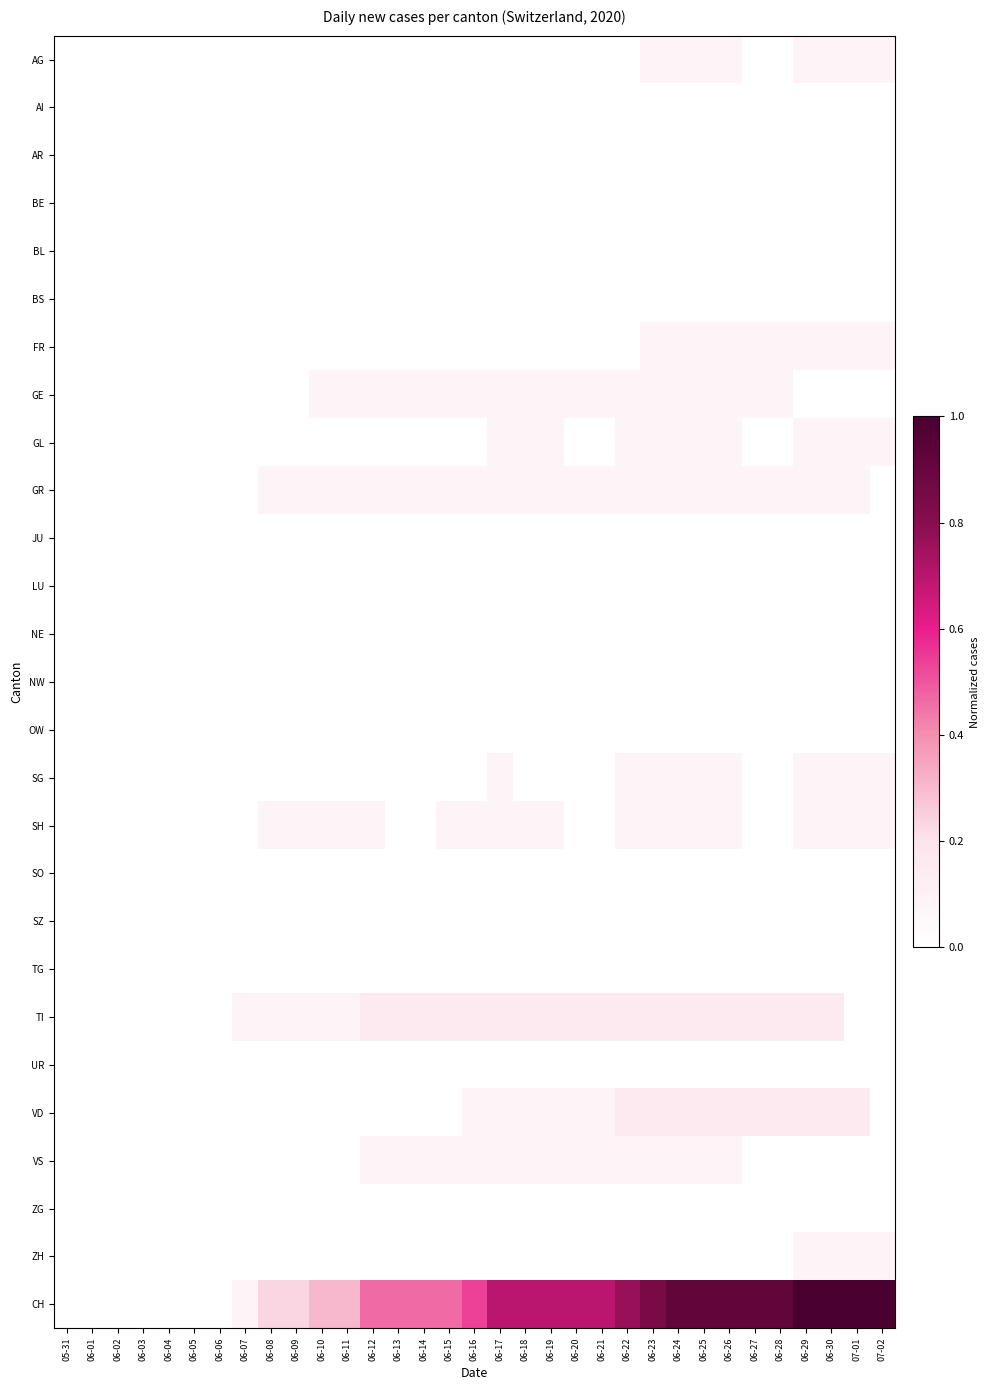

Reading right to left, transcribe all the data shown in this chart.

AG: 07-02=0.1	07-01=0.1	06-30=0.1	06-29=0.1	06-28=0.0	06-27=0.0	06-26=0.1	06-25=0.1	06-24=0.1	06-23=0.1	06-22=0.0	06-21=0.0	06-20=0.0	06-19=0.0	06-18=0.0	06-17=0.0	06-16=0.0	06-15=0.0	06-14=0.0	06-13=0.0	06-12=0.0	06-11=0.0	06-10=0.0	06-09=0.0	06-08=0.0	06-07=0.0	06-06=0.0	06-05=0.0	06-04=0.0	06-03=0.0	06-02=0.0	06-01=0.0	05-31=0.0
AI: 07-02=0.0	07-01=0.0	06-30=0.0	06-29=0.0	06-28=0.0	06-27=0.0	06-26=0.0	06-25=0.0	06-24=0.0	06-23=0.0	06-22=0.0	06-21=0.0	06-20=0.0	06-19=0.0	06-18=0.0	06-17=0.0	06-16=0.0	06-15=0.0	06-14=0.0	06-13=0.0	06-12=0.0	06-11=0.0	06-10=0.0	06-09=0.0	06-08=0.0	06-07=0.0	06-06=0.0	06-05=0.0	06-04=0.0	06-03=0.0	06-02=0.0	06-01=0.0	05-31=0.0
AR: 07-02=0.0	07-01=0.0	06-30=0.0	06-29=0.0	06-28=0.0	06-27=0.0	06-26=0.0	06-25=0.0	06-24=0.0	06-23=0.0	06-22=0.0	06-21=0.0	06-20=0.0	06-19=0.0	06-18=0.0	06-17=0.0	06-16=0.0	06-15=0.0	06-14=0.0	06-13=0.0	06-12=0.0	06-11=0.0	06-10=0.0	06-09=0.0	06-08=0.0	06-07=0.0	06-06=0.0	06-05=0.0	06-04=0.0	06-03=0.0	06-02=0.0	06-01=0.0	05-31=0.0
BE: 07-02=0.0	07-01=0.0	06-30=0.0	06-29=0.0	06-28=0.0	06-27=0.0	06-26=0.0	06-25=0.0	06-24=0.0	06-23=0.0	06-22=0.0	06-21=0.0	06-20=0.0	06-19=0.0	06-18=0.0	06-17=0.0	06-16=0.0	06-15=0.0	06-14=0.0	06-13=0.0	06-12=0.0	06-11=0.0	06-10=0.0	06-09=0.0	06-08=0.0	06-07=0.0	06-06=0.0	06-05=0.0	06-04=0.0	06-03=0.0	06-02=0.0	06-01=0.0	05-31=0.0
BL: 07-02=0.0	07-01=0.0	06-30=0.0	06-29=0.0	06-28=0.0	06-27=0.0	06-26=0.0	06-25=0.0	06-24=0.0	06-23=0.0	06-22=0.0	06-21=0.0	06-20=0.0	06-19=0.0	06-18=0.0	06-17=0.0	06-16=0.0	06-15=0.0	06-14=0.0	06-13=0.0	06-12=0.0	06-11=0.0	06-10=0.0	06-09=0.0	06-08=0.0	06-07=0.0	06-06=0.0	06-05=0.0	06-04=0.0	06-03=0.0	06-02=0.0	06-01=0.0	05-31=0.0
BS: 07-02=0.0	07-01=0.0	06-30=0.0	06-29=0.0	06-28=0.0	06-27=0.0	06-26=0.0	06-25=0.0	06-24=0.0	06-23=0.0	06-22=0.0	06-21=0.0	06-20=0.0	06-19=0.0	06-18=0.0	06-17=0.0	06-16=0.0	06-15=0.0	06-14=0.0	06-13=0.0	06-12=0.0	06-11=0.0	06-10=0.0	06-09=0.0	06-08=0.0	06-07=0.0	06-06=0.0	06-05=0.0	06-04=0.0	06-03=0.0	06-02=0.0	06-01=0.0	05-31=0.0
FR: 07-02=0.1	07-01=0.1	06-30=0.1	06-29=0.1	06-28=0.1	06-27=0.1	06-26=0.1	06-25=0.1	06-24=0.1	06-23=0.1	06-22=0.0	06-21=0.0	06-20=0.0	06-19=0.0	06-18=0.0	06-17=0.0	06-16=0.0	06-15=0.0	06-14=0.0	06-13=0.0	06-12=0.0	06-11=0.0	06-10=0.0	06-09=0.0	06-08=0.0	06-07=0.0	06-06=0.0	06-05=0.0	06-04=0.0	06-03=0.0	06-02=0.0	06-01=0.0	05-31=0.0
GE: 07-02=0.0	07-01=0.0	06-30=0.0	06-29=0.0	06-28=0.1	06-27=0.1	06-26=0.1	06-25=0.1	06-24=0.1	06-23=0.1	06-22=0.1	06-21=0.1	06-20=0.1	06-19=0.1	06-18=0.1	06-17=0.1	06-16=0.1	06-15=0.1	06-14=0.1	06-13=0.1	06-12=0.1	06-11=0.1	06-10=0.1	06-09=0.0	06-08=0.0	06-07=0.0	06-06=0.0	06-05=0.0	06-04=0.0	06-03=0.0	06-02=0.0	06-01=0.0	05-31=0.0
GL: 07-02=0.1	07-01=0.1	06-30=0.1	06-29=0.1	06-28=0.0	06-27=0.0	06-26=0.1	06-25=0.1	06-24=0.1	06-23=0.1	06-22=0.1	06-21=0.0	06-20=0.0	06-19=0.1	06-18=0.1	06-17=0.1	06-16=0.0	06-15=0.0	06-14=0.0	06-13=0.0	06-12=0.0	06-11=0.0	06-10=0.0	06-09=0.0	06-08=0.0	06-07=0.0	06-06=0.0	06-05=0.0	06-04=0.0	06-03=0.0	06-02=0.0	06-01=0.0	05-31=0.0
GR: 07-02=0.0	07-01=0.1	06-30=0.1	06-29=0.1	06-28=0.1	06-27=0.1	06-26=0.1	06-25=0.1	06-24=0.1	06-23=0.1	06-22=0.1	06-21=0.1	06-20=0.1	06-19=0.1	06-18=0.1	06-17=0.1	06-16=0.1	06-15=0.1	06-14=0.1	06-13=0.1	06-12=0.1	06-11=0.1	06-10=0.1	06-09=0.1	06-08=0.1	06-07=0.0	06-06=0.0	06-05=0.0	06-04=0.0	06-03=0.0	06-02=0.0	06-01=0.0	05-31=0.0
JU: 07-02=0.0	07-01=0.0	06-30=0.0	06-29=0.0	06-28=0.0	06-27=0.0	06-26=0.0	06-25=0.0	06-24=0.0	06-23=0.0	06-22=0.0	06-21=0.0	06-20=0.0	06-19=0.0	06-18=0.0	06-17=0.0	06-16=0.0	06-15=0.0	06-14=0.0	06-13=0.0	06-12=0.0	06-11=0.0	06-10=0.0	06-09=0.0	06-08=0.0	06-07=0.0	06-06=0.0	06-05=0.0	06-04=0.0	06-03=0.0	06-02=0.0	06-01=0.0	05-31=0.0
LU: 07-02=0.0	07-01=0.0	06-30=0.0	06-29=0.0	06-28=0.0	06-27=0.0	06-26=0.0	06-25=0.0	06-24=0.0	06-23=0.0	06-22=0.0	06-21=0.0	06-20=0.0	06-19=0.0	06-18=0.0	06-17=0.0	06-16=0.0	06-15=0.0	06-14=0.0	06-13=0.0	06-12=0.0	06-11=0.0	06-10=0.0	06-09=0.0	06-08=0.0	06-07=0.0	06-06=0.0	06-05=0.0	06-04=0.0	06-03=0.0	06-02=0.0	06-01=0.0	05-31=0.0
NE: 07-02=0.0	07-01=0.0	06-30=0.0	06-29=0.0	06-28=0.0	06-27=0.0	06-26=0.0	06-25=0.0	06-24=0.0	06-23=0.0	06-22=0.0	06-21=0.0	06-20=0.0	06-19=0.0	06-18=0.0	06-17=0.0	06-16=0.0	06-15=0.0	06-14=0.0	06-13=0.0	06-12=0.0	06-11=0.0	06-10=0.0	06-09=0.0	06-08=0.0	06-07=0.0	06-06=0.0	06-05=0.0	06-04=0.0	06-03=0.0	06-02=0.0	06-01=0.0	05-31=0.0
NW: 07-02=0.0	07-01=0.0	06-30=0.0	06-29=0.0	06-28=0.0	06-27=0.0	06-26=0.0	06-25=0.0	06-24=0.0	06-23=0.0	06-22=0.0	06-21=0.0	06-20=0.0	06-19=0.0	06-18=0.0	06-17=0.0	06-16=0.0	06-15=0.0	06-14=0.0	06-13=0.0	06-12=0.0	06-11=0.0	06-10=0.0	06-09=0.0	06-08=0.0	06-07=0.0	06-06=0.0	06-05=0.0	06-04=0.0	06-03=0.0	06-02=0.0	06-01=0.0	05-31=0.0
OW: 07-02=0.0	07-01=0.0	06-30=0.0	06-29=0.0	06-28=0.0	06-27=0.0	06-26=0.0	06-25=0.0	06-24=0.0	06-23=0.0	06-22=0.0	06-21=0.0	06-20=0.0	06-19=0.0	06-18=0.0	06-17=0.0	06-16=0.0	06-15=0.0	06-14=0.0	06-13=0.0	06-12=0.0	06-11=0.0	06-10=0.0	06-09=0.0	06-08=0.0	06-07=0.0	06-06=0.0	06-05=0.0	06-04=0.0	06-03=0.0	06-02=0.0	06-01=0.0	05-31=0.0
SG: 07-02=0.1	07-01=0.1	06-30=0.1	06-29=0.1	06-28=0.0	06-27=0.0	06-26=0.1	06-25=0.1	06-24=0.1	06-23=0.1	06-22=0.1	06-21=0.0	06-20=0.0	06-19=0.0	06-18=0.0	06-17=0.1	06-16=0.0	06-15=0.0	06-14=0.0	06-13=0.0	06-12=0.0	06-11=0.0	06-10=0.0	06-09=0.0	06-08=0.0	06-07=0.0	06-06=0.0	06-05=0.0	06-04=0.0	06-03=0.0	06-02=0.0	06-01=0.0	05-31=0.0
SH: 07-02=0.1	07-01=0.1	06-30=0.1	06-29=0.1	06-28=0.0	06-27=0.0	06-26=0.1	06-25=0.1	06-24=0.1	06-23=0.1	06-22=0.1	06-21=0.0	06-20=0.0	06-19=0.1	06-18=0.1	06-17=0.1	06-16=0.1	06-15=0.1	06-14=0.0	06-13=0.0	06-12=0.1	06-11=0.1	06-10=0.1	06-09=0.1	06-08=0.1	06-07=0.0	06-06=0.0	06-05=0.0	06-04=0.0	06-03=0.0	06-02=0.0	06-01=0.0	05-31=0.0
SO: 07-02=0.0	07-01=0.0	06-30=0.0	06-29=0.0	06-28=0.0	06-27=0.0	06-26=0.0	06-25=0.0	06-24=0.0	06-23=0.0	06-22=0.0	06-21=0.0	06-20=0.0	06-19=0.0	06-18=0.0	06-17=0.0	06-16=0.0	06-15=0.0	06-14=0.0	06-13=0.0	06-12=0.0	06-11=0.0	06-10=0.0	06-09=0.0	06-08=0.0	06-07=0.0	06-06=0.0	06-05=0.0	06-04=0.0	06-03=0.0	06-02=0.0	06-01=0.0	05-31=0.0
SZ: 07-02=0.0	07-01=0.0	06-30=0.0	06-29=0.0	06-28=0.0	06-27=0.0	06-26=0.0	06-25=0.0	06-24=0.0	06-23=0.0	06-22=0.0	06-21=0.0	06-20=0.0	06-19=0.0	06-18=0.0	06-17=0.0	06-16=0.0	06-15=0.0	06-14=0.0	06-13=0.0	06-12=0.0	06-11=0.0	06-10=0.0	06-09=0.0	06-08=0.0	06-07=0.0	06-06=0.0	06-05=0.0	06-04=0.0	06-03=0.0	06-02=0.0	06-01=0.0	05-31=0.0
TG: 07-02=0.0	07-01=0.0	06-30=0.0	06-29=0.0	06-28=0.0	06-27=0.0	06-26=0.0	06-25=0.0	06-24=0.0	06-23=0.0	06-22=0.0	06-21=0.0	06-20=0.0	06-19=0.0	06-18=0.0	06-17=0.0	06-16=0.0	06-15=0.0	06-14=0.0	06-13=0.0	06-12=0.0	06-11=0.0	06-10=0.0	06-09=0.0	06-08=0.0	06-07=0.0	06-06=0.0	06-05=0.0	06-04=0.0	06-03=0.0	06-02=0.0	06-01=0.0	05-31=0.0
TI: 07-02=0.0	07-01=0.0	06-30=0.2	06-29=0.2	06-28=0.2	06-27=0.2	06-26=0.2	06-25=0.2	06-24=0.2	06-23=0.2	06-22=0.2	06-21=0.2	06-20=0.2	06-19=0.2	06-18=0.2	06-17=0.2	06-16=0.2	06-15=0.2	06-14=0.2	06-13=0.2	06-12=0.2	06-11=0.1	06-10=0.1	06-09=0.1	06-08=0.1	06-07=0.1	06-06=0.0	06-05=0.0	06-04=0.0	06-03=0.0	06-02=0.0	06-01=0.0	05-31=0.0
UR: 07-02=0.0	07-01=0.0	06-30=0.0	06-29=0.0	06-28=0.0	06-27=0.0	06-26=0.0	06-25=0.0	06-24=0.0	06-23=0.0	06-22=0.0	06-21=0.0	06-20=0.0	06-19=0.0	06-18=0.0	06-17=0.0	06-16=0.0	06-15=0.0	06-14=0.0	06-13=0.0	06-12=0.0	06-11=0.0	06-10=0.0	06-09=0.0	06-08=0.0	06-07=0.0	06-06=0.0	06-05=0.0	06-04=0.0	06-03=0.0	06-02=0.0	06-01=0.0	05-31=0.0
VD: 07-02=0.0	07-01=0.2	06-30=0.2	06-29=0.2	06-28=0.2	06-27=0.2	06-26=0.2	06-25=0.2	06-24=0.2	06-23=0.2	06-22=0.2	06-21=0.1	06-20=0.1	06-19=0.1	06-18=0.1	06-17=0.1	06-16=0.1	06-15=0.0	06-14=0.0	06-13=0.0	06-12=0.0	06-11=0.0	06-10=0.0	06-09=0.0	06-08=0.0	06-07=0.0	06-06=0.0	06-05=0.0	06-04=0.0	06-03=0.0	06-02=0.0	06-01=0.0	05-31=0.0
VS: 07-02=0.0	07-01=0.0	06-30=0.0	06-29=0.0	06-28=0.0	06-27=0.0	06-26=0.1	06-25=0.1	06-24=0.1	06-23=0.1	06-22=0.1	06-21=0.1	06-20=0.1	06-19=0.1	06-18=0.1	06-17=0.1	06-16=0.1	06-15=0.1	06-14=0.1	06-13=0.1	06-12=0.1	06-11=0.0	06-10=0.0	06-09=0.0	06-08=0.0	06-07=0.0	06-06=0.0	06-05=0.0	06-04=0.0	06-03=0.0	06-02=0.0	06-01=0.0	05-31=0.0
ZG: 07-02=0.0	07-01=0.0	06-30=0.0	06-29=0.0	06-28=0.0	06-27=0.0	06-26=0.0	06-25=0.0	06-24=0.0	06-23=0.0	06-22=0.0	06-21=0.0	06-20=0.0	06-19=0.0	06-18=0.0	06-17=0.0	06-16=0.0	06-15=0.0	06-14=0.0	06-13=0.0	06-12=0.0	06-11=0.0	06-10=0.0	06-09=0.0	06-08=0.0	06-07=0.0	06-06=0.0	06-05=0.0	06-04=0.0	06-03=0.0	06-02=0.0	06-01=0.0	05-31=0.0
ZH: 07-02=0.1	07-01=0.1	06-30=0.1	06-29=0.1	06-28=0.0	06-27=0.0	06-26=0.0	06-25=0.0	06-24=0.0	06-23=0.0	06-22=0.0	06-21=0.0	06-20=0.0	06-19=0.0	06-18=0.0	06-17=0.0	06-16=0.0	06-15=0.0	06-14=0.0	06-13=0.0	06-12=0.0	06-11=0.0	06-10=0.0	06-09=0.0	06-08=0.0	06-07=0.0	06-06=0.0	06-05=0.0	06-04=0.0	06-03=0.0	06-02=0.0	06-01=0.0	05-31=0.0
CH: 07-02=1.0	07-01=1.0	06-30=1.0	06-29=1.0	06-28=0.9	06-27=0.9	06-26=0.9	06-25=0.9	06-24=0.9	06-23=0.8	06-22=0.8	06-21=0.7	06-20=0.7	06-19=0.7	06-18=0.7	06-17=0.7	06-16=0.5	06-15=0.5	06-14=0.5	06-13=0.5	06-12=0.5	06-11=0.3	06-10=0.3	06-09=0.2	06-08=0.2	06-07=0.1	06-06=0.0	06-05=0.0	06-04=0.0	06-03=0.0	06-02=0.0	06-01=0.0	05-31=0.0